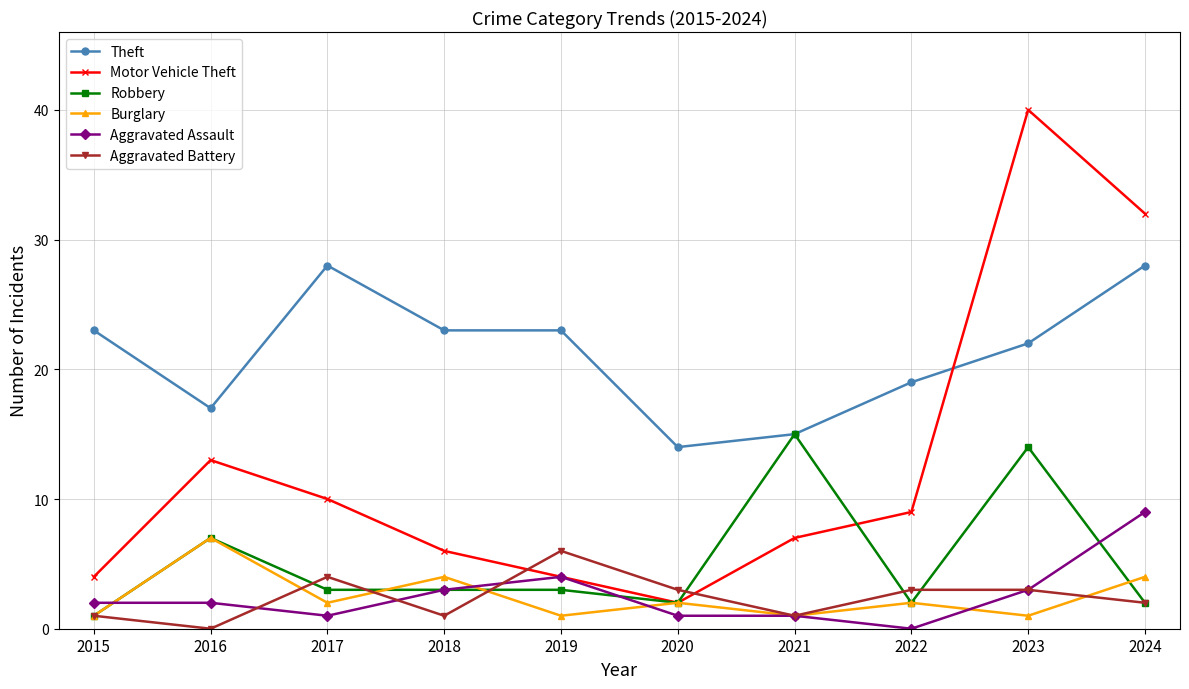

Which series changed the most between 2017 and 2024?

Motor Vehicle Theft